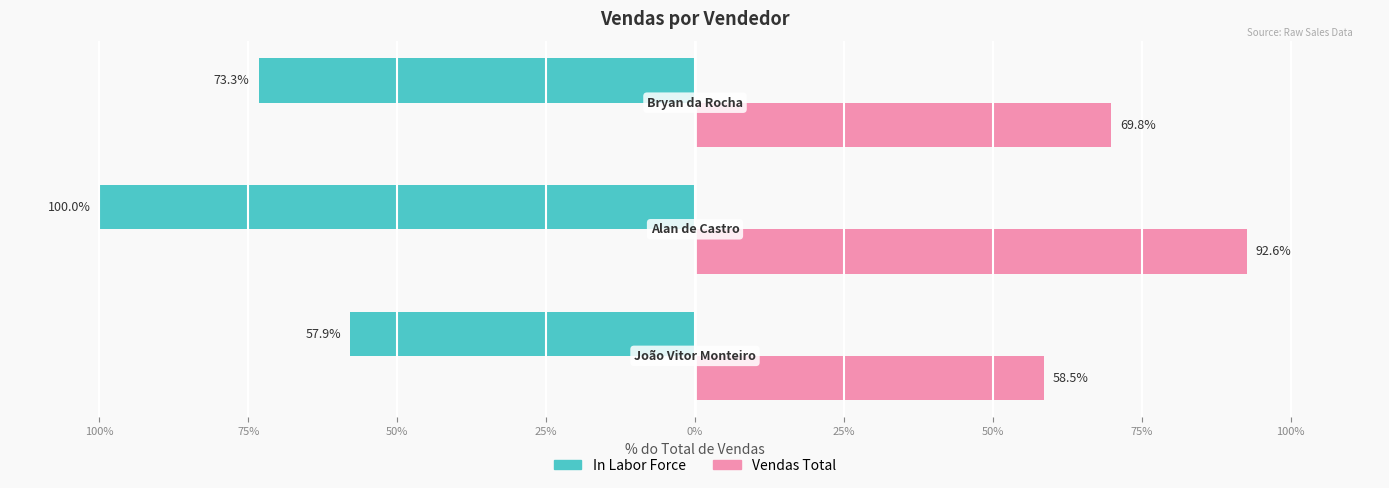

What are all the series names shown in the legend?

In Labor Force, Vendas Total